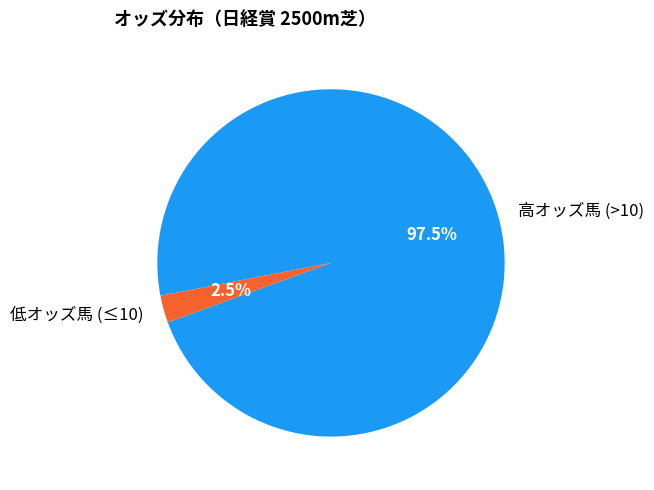

Is the sum of 低オッズ馬 (≤10) and 高オッズ馬 (>10) greater than half?

Yes